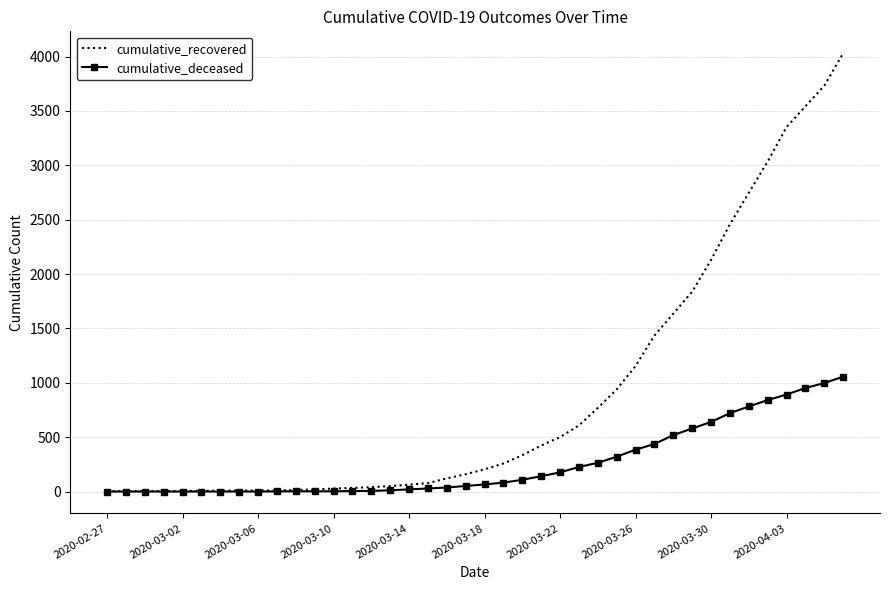

Which series has the largest total across all categories?

cumulative_recovered